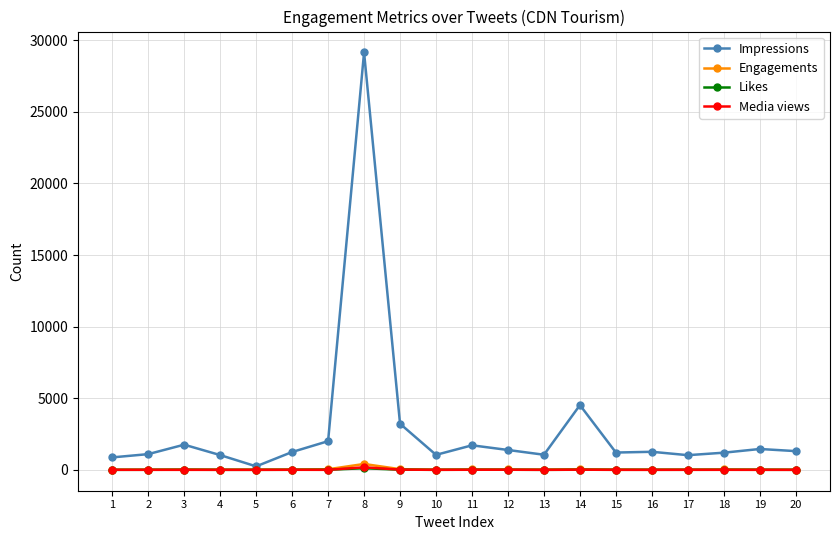

True or false: Media views has more than 1 points higher than both neighbors.

True